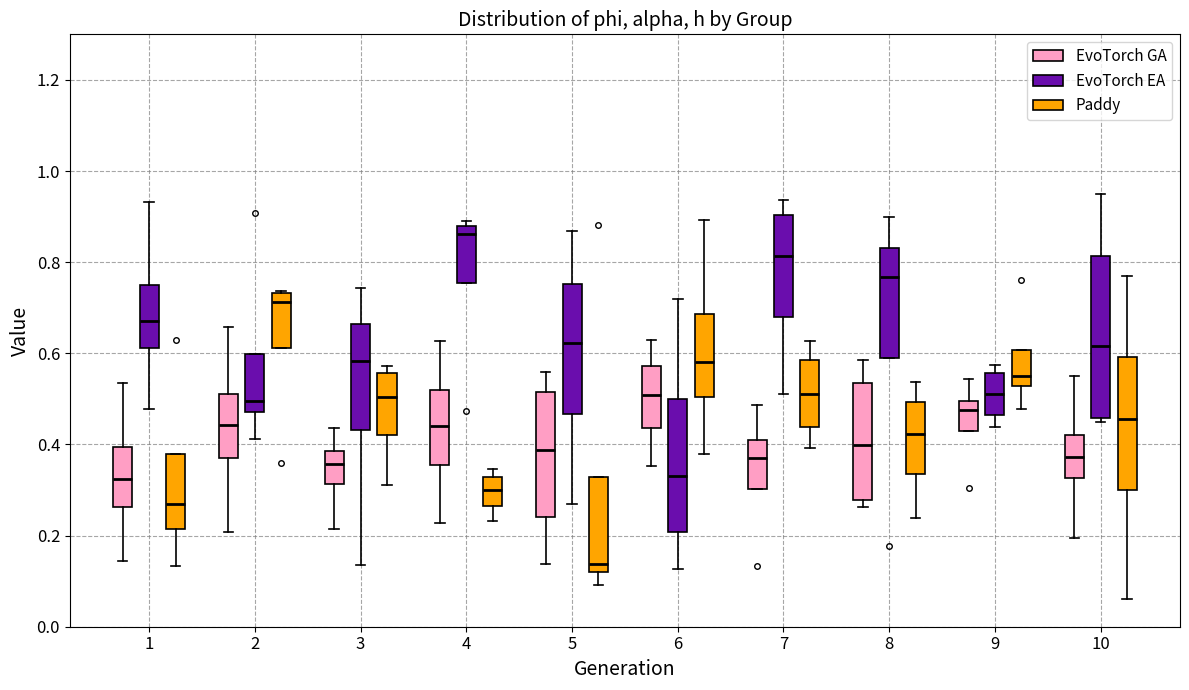

Where does the lower whisker of the box for 7 (Paddy) end on the y-axis? The values are not printed on the chart, so give them approximately, as read against the axis.

0.40